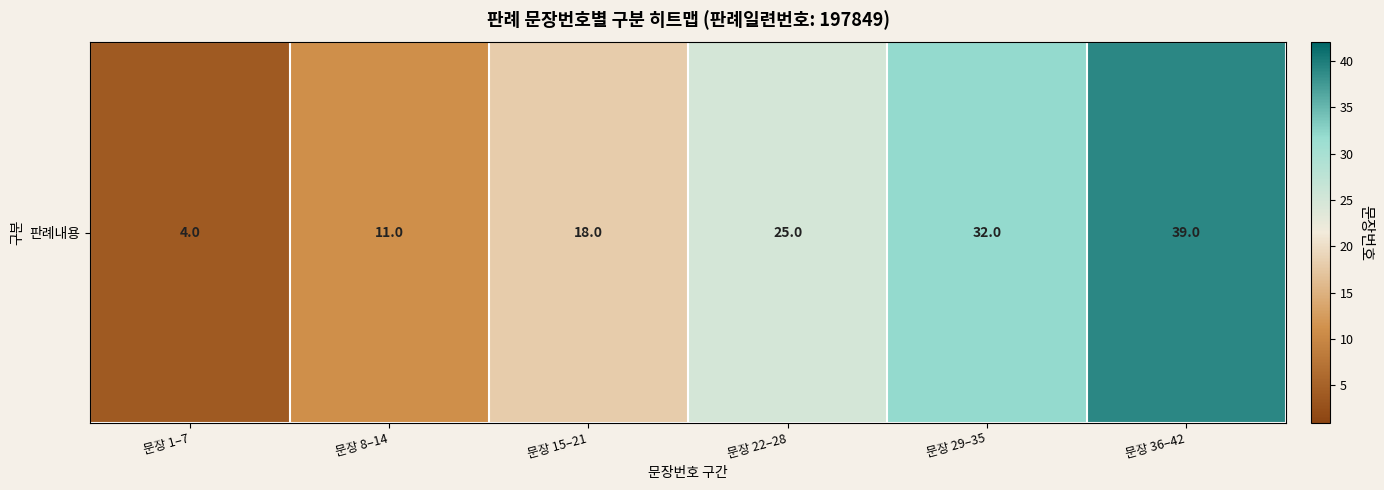

What is the approximate value at 문장 29–35?

32